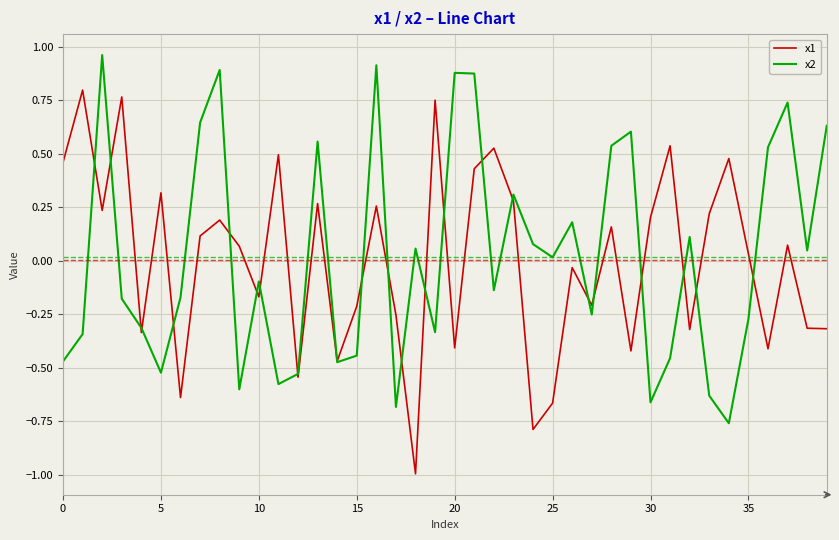

What is the smallest value displayed?

-1.0